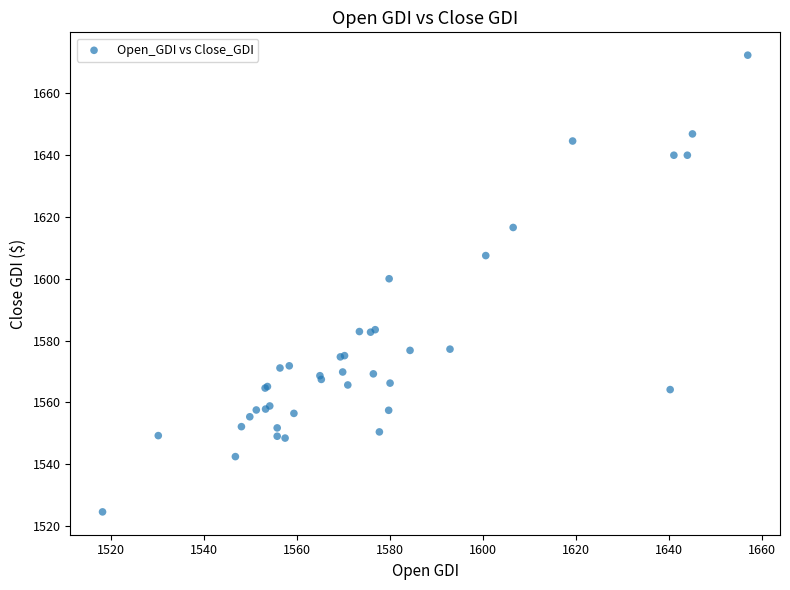

What Y value in the scatter plot is closest to 1598?

1600.0